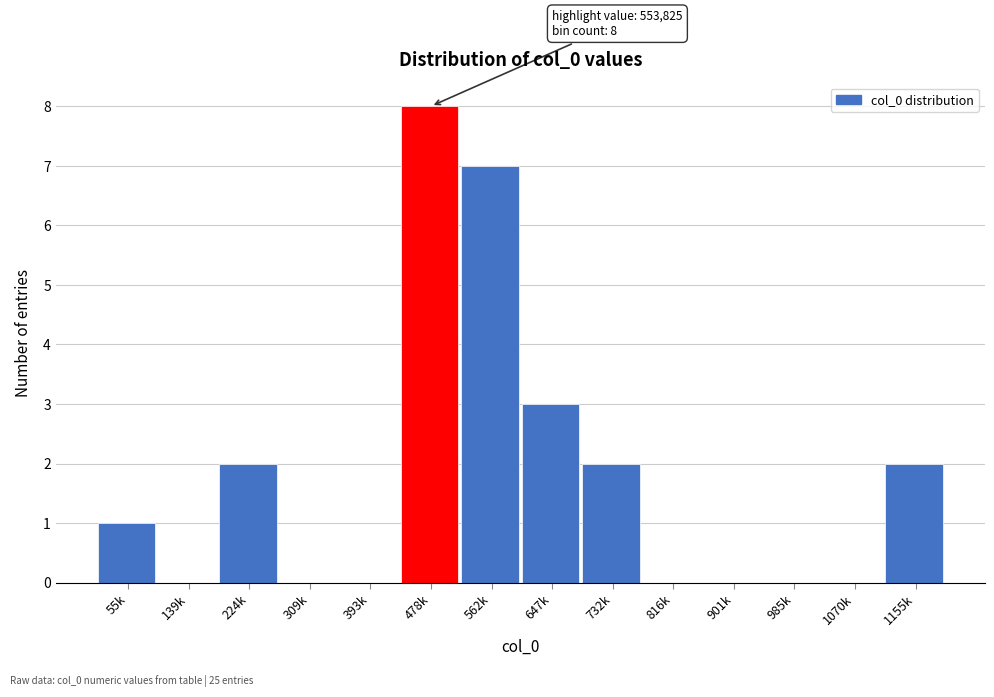

Reading left to right, list all the values displayed in this chart.

55k=1	139k=0	224k=2	309k=0	393k=0	478k=8	562k=7	647k=3	732k=2	816k=0	901k=0	985k=0	1070k=0	1155k=2